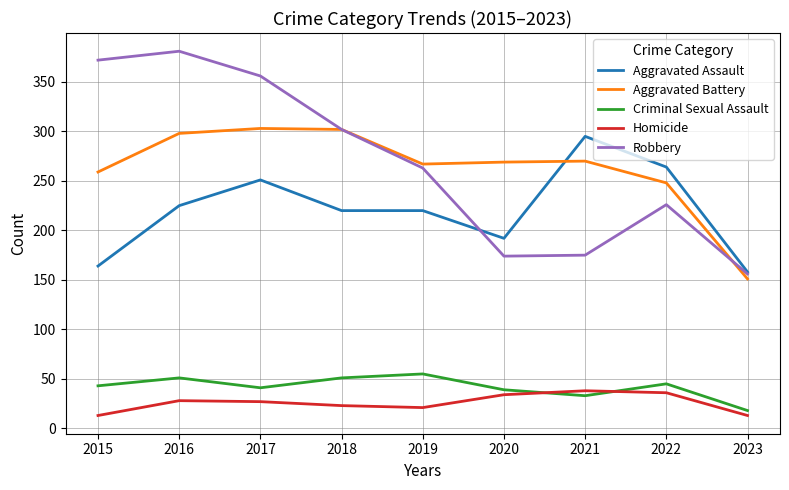

True or false: Criminal Sexual Assault and Aggravated Battery intersect in this chart.

False